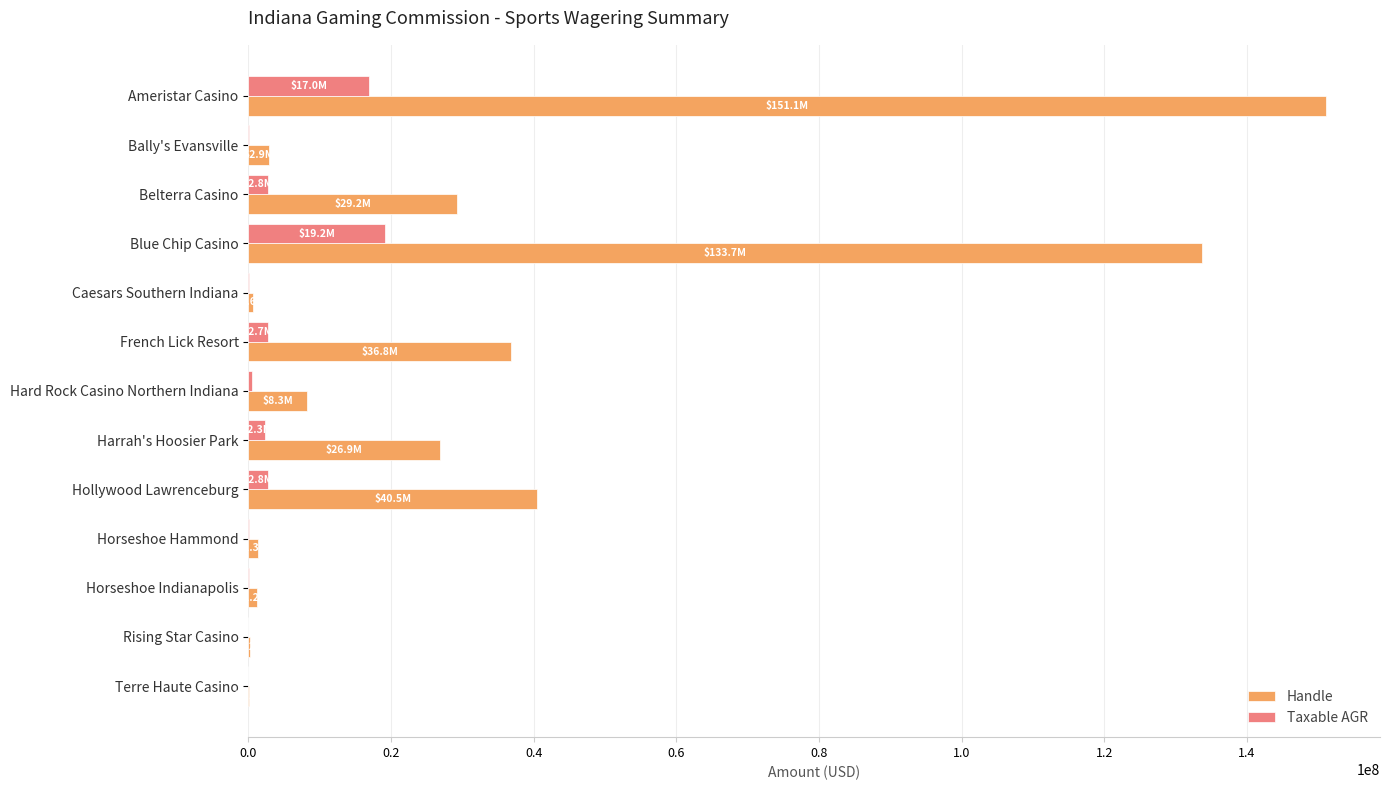

Which series changed the most between French Lick Resort and Horseshoe Hammond?

Handle